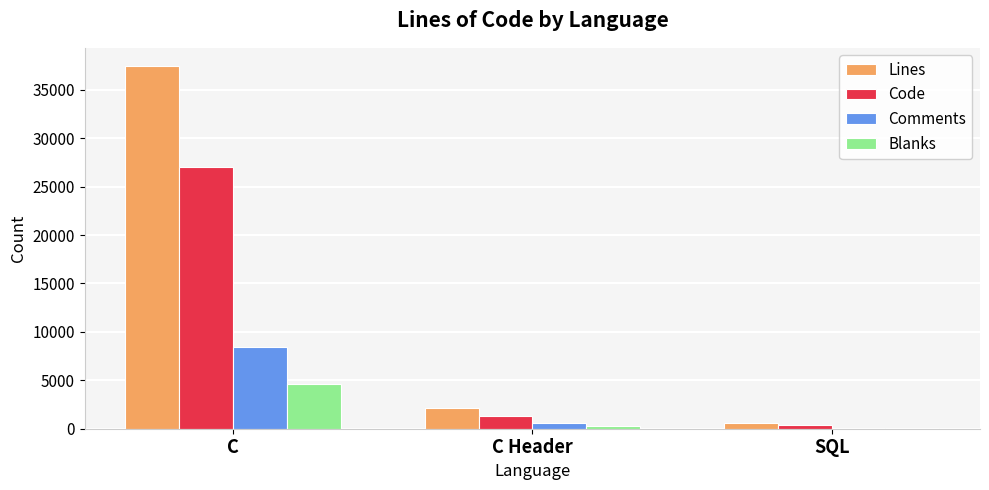

What are all the series names shown in the legend?

Lines, Code, Comments, Blanks